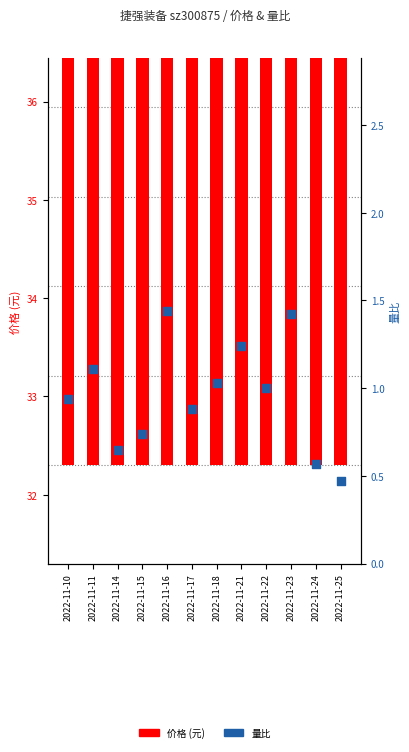

At how many categories does at least one series exceed 25?

12